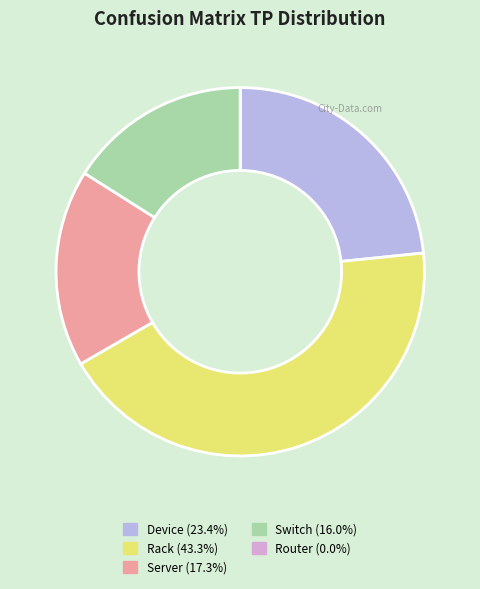

Is Device the majority of the pie?

No